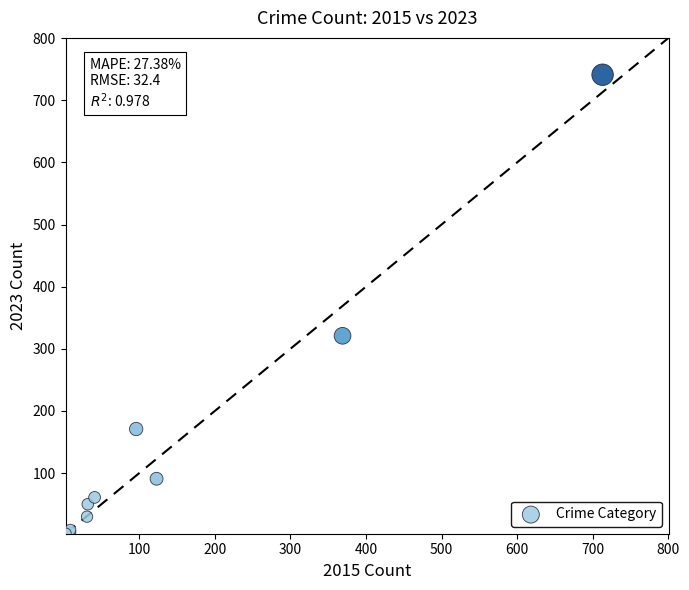

What Y value in the scatter plot is closest to 372?

321